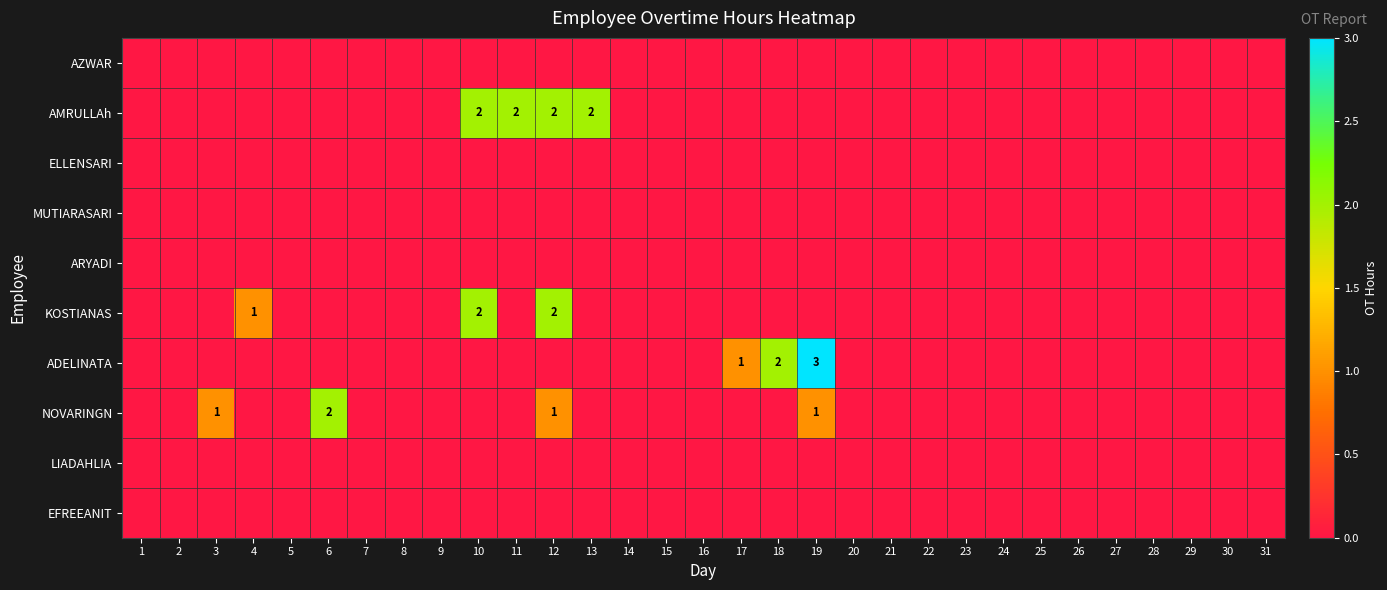

The value of AMRULLAh at 10 is 2. True or false?

True